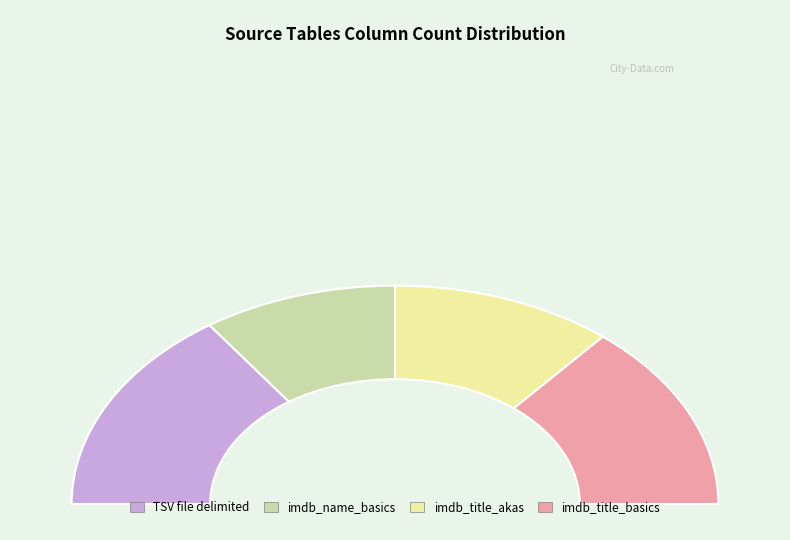

Do imdb_name_basics and TSV file delimited together represent more than half of the pie?

No